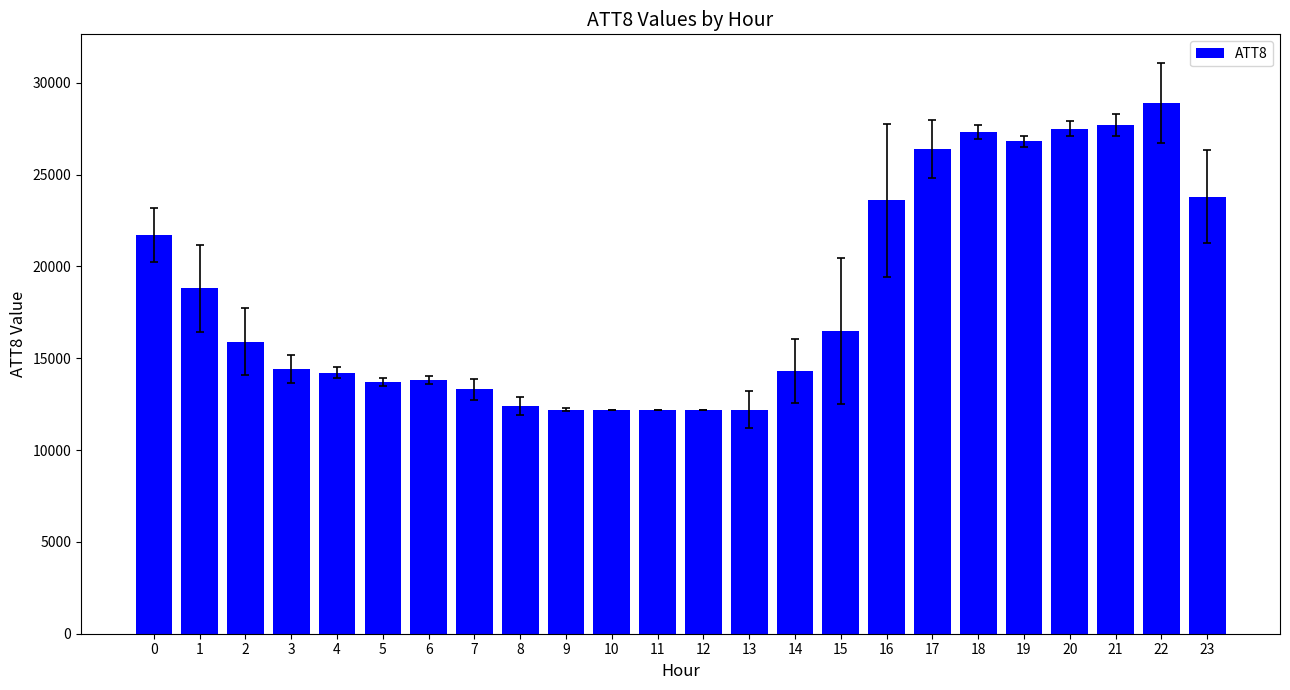

What is the value of the 9th bar from the left?

12400